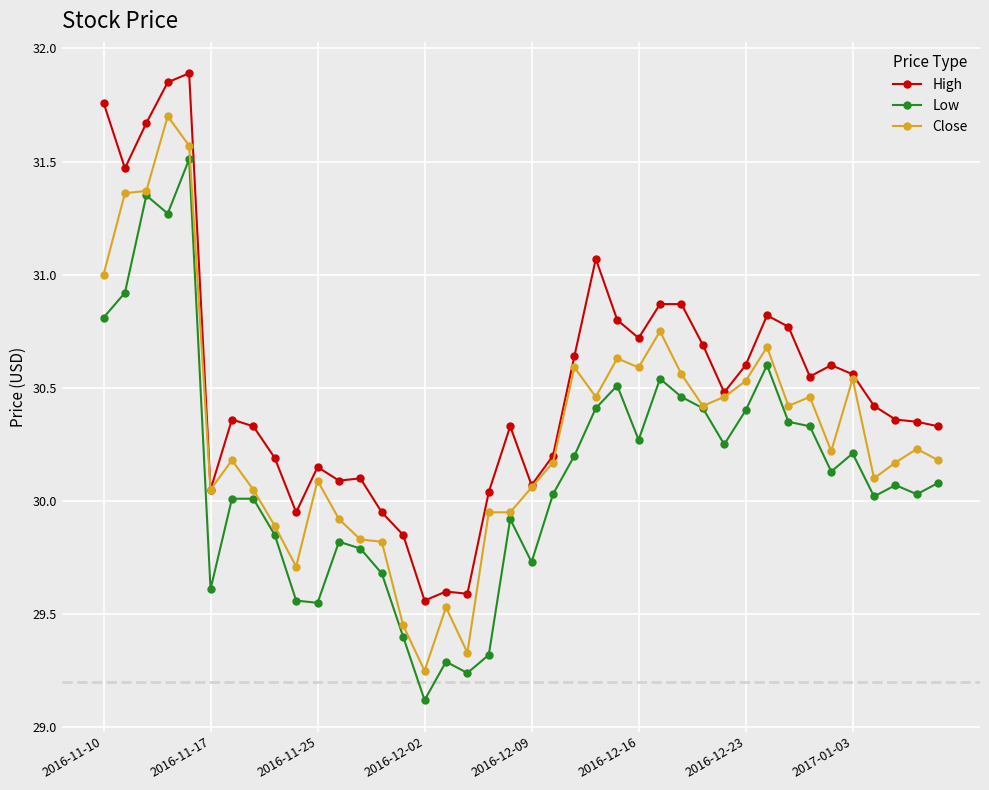

What is the minimum value for Low?

29.1